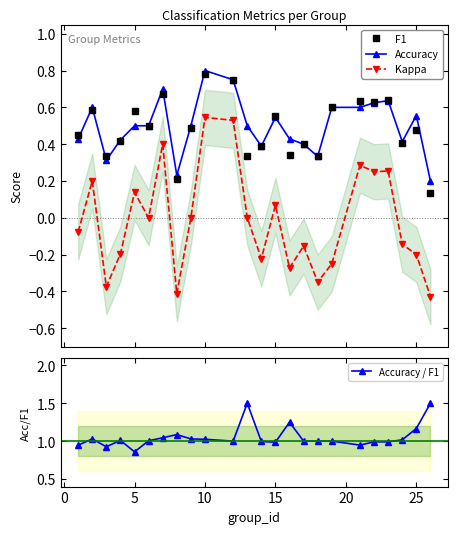

What is the maximum value for Accuracy?

0.8